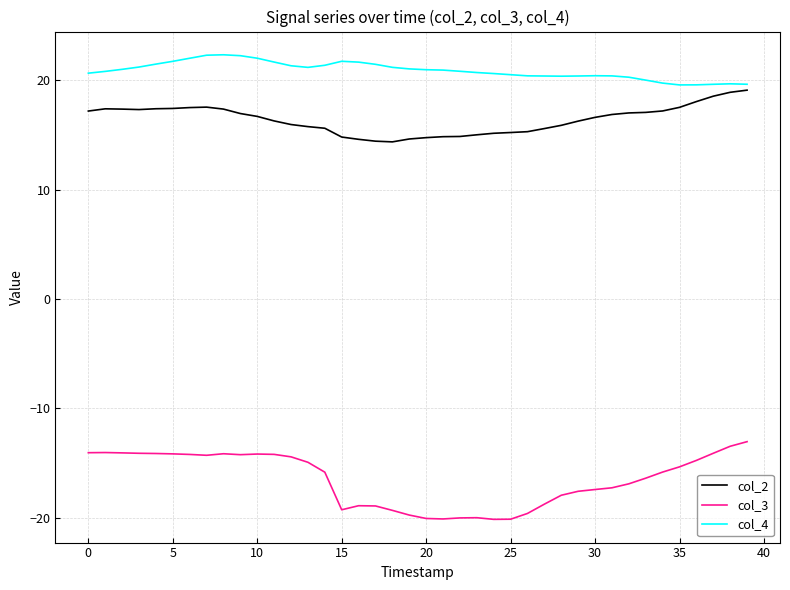

What is the minimum value for col_2?

14.4